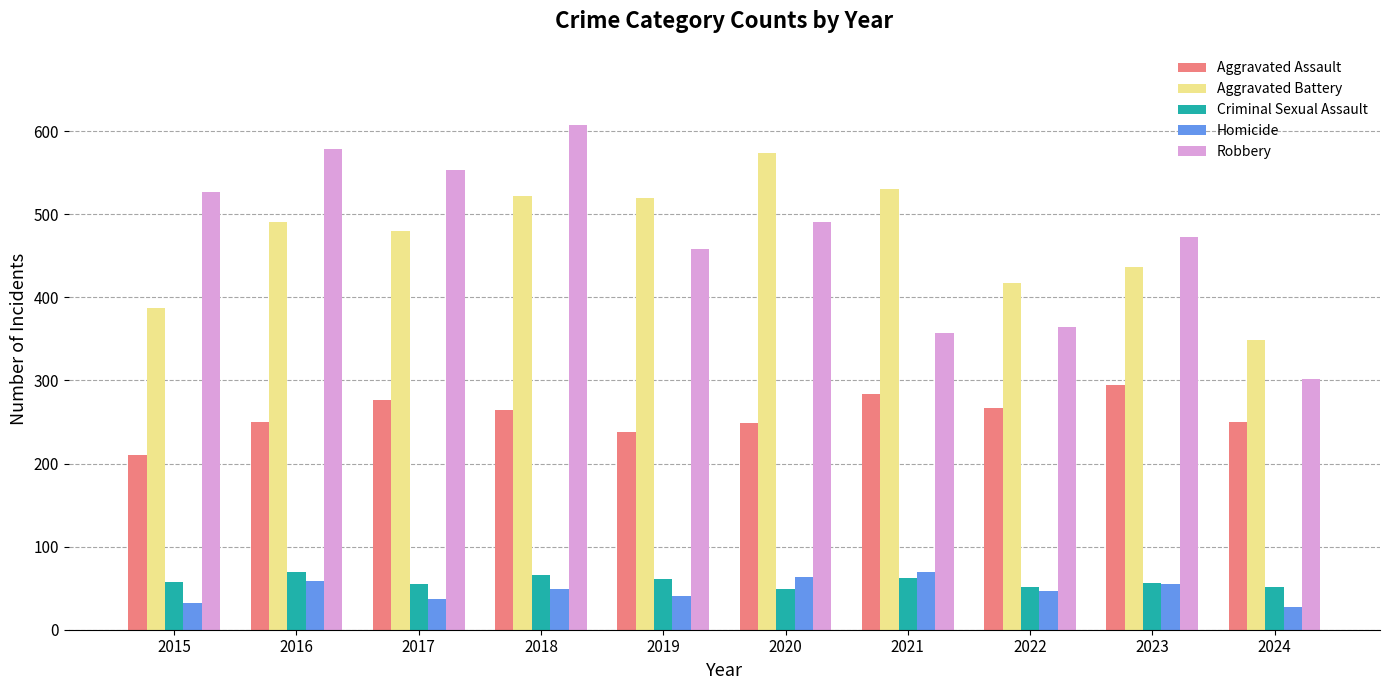

How many series are shown in this chart?

5